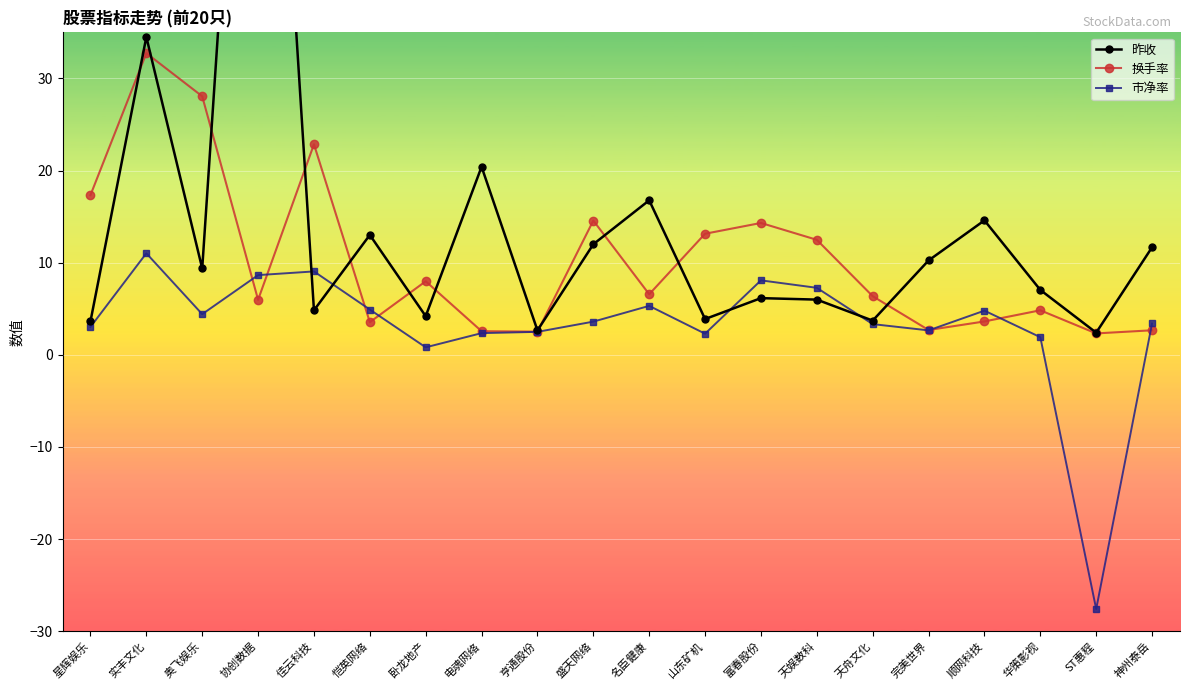

The 市净率 series shows 2.2 at 名臣健康. True or false?

False